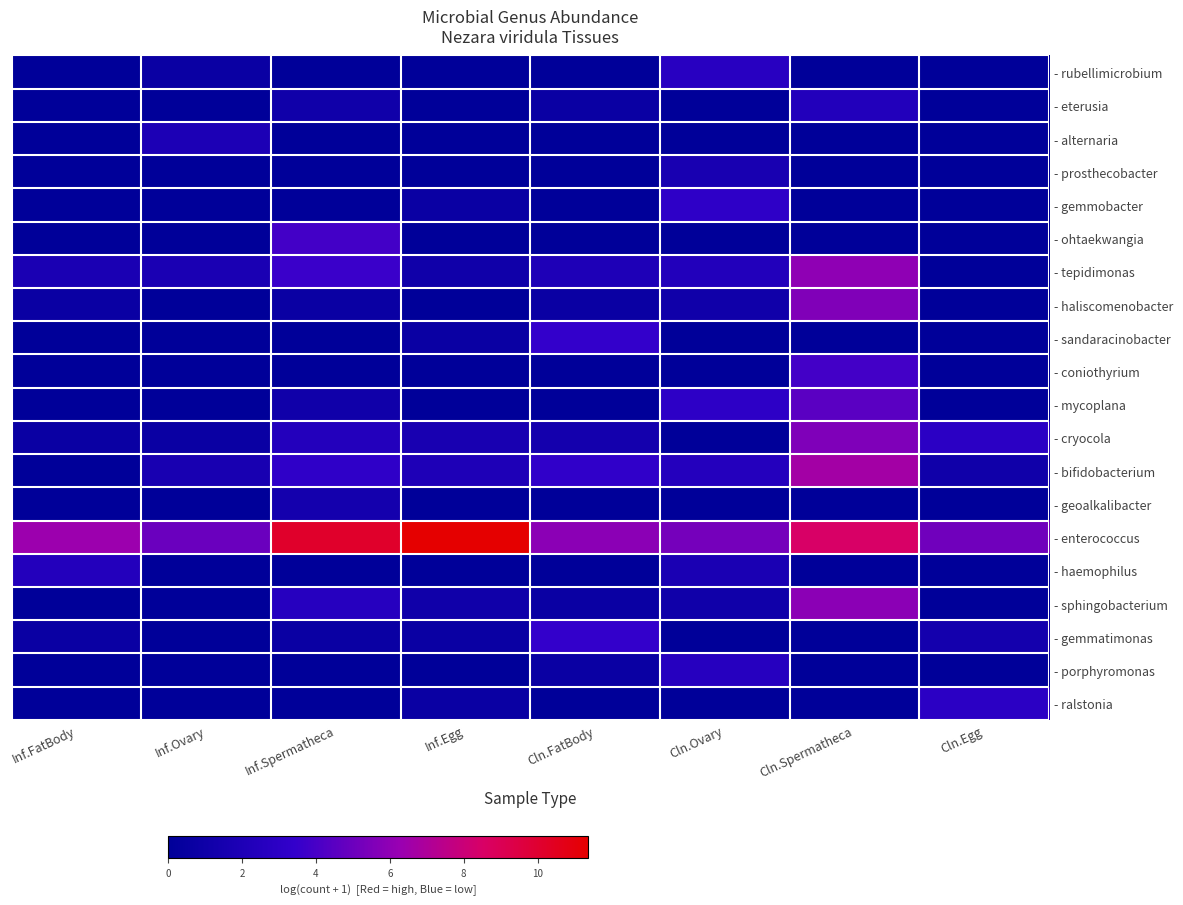

Between Inf.Ovary and Inf.Egg, which series saw the biggest shift?

- enterococcus